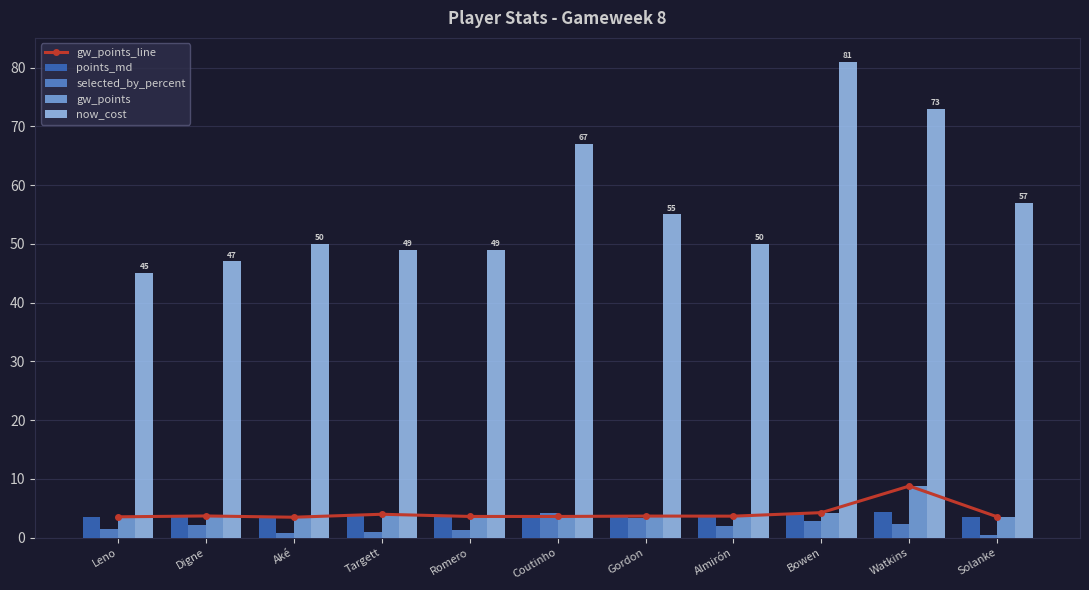

At Romero, list the series in order from smallest to largest.

selected_by_percent, gw_points_line, points_md, gw_points, now_cost